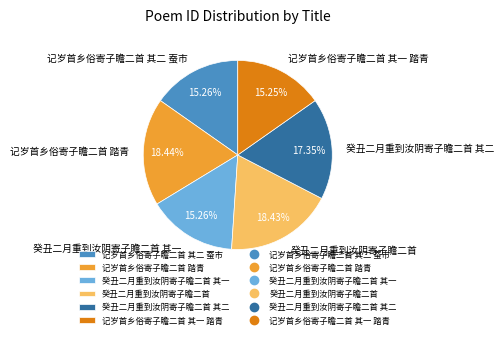

Is it true that 记岁首乡俗寄子瞻二首 其二 蚕市 is 15% of the pie?

True